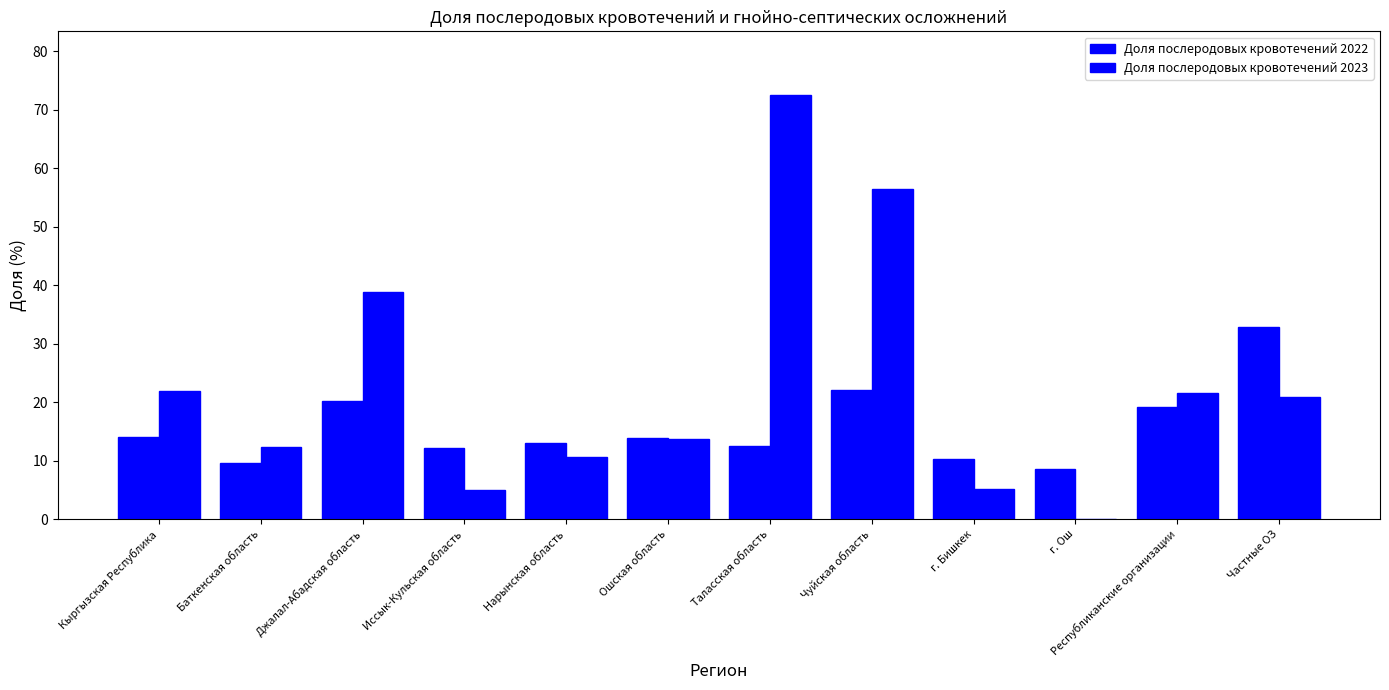

What is the difference between the second highest and minimum values in the Доля послеродовых кровотечений 2023 series?

56.4